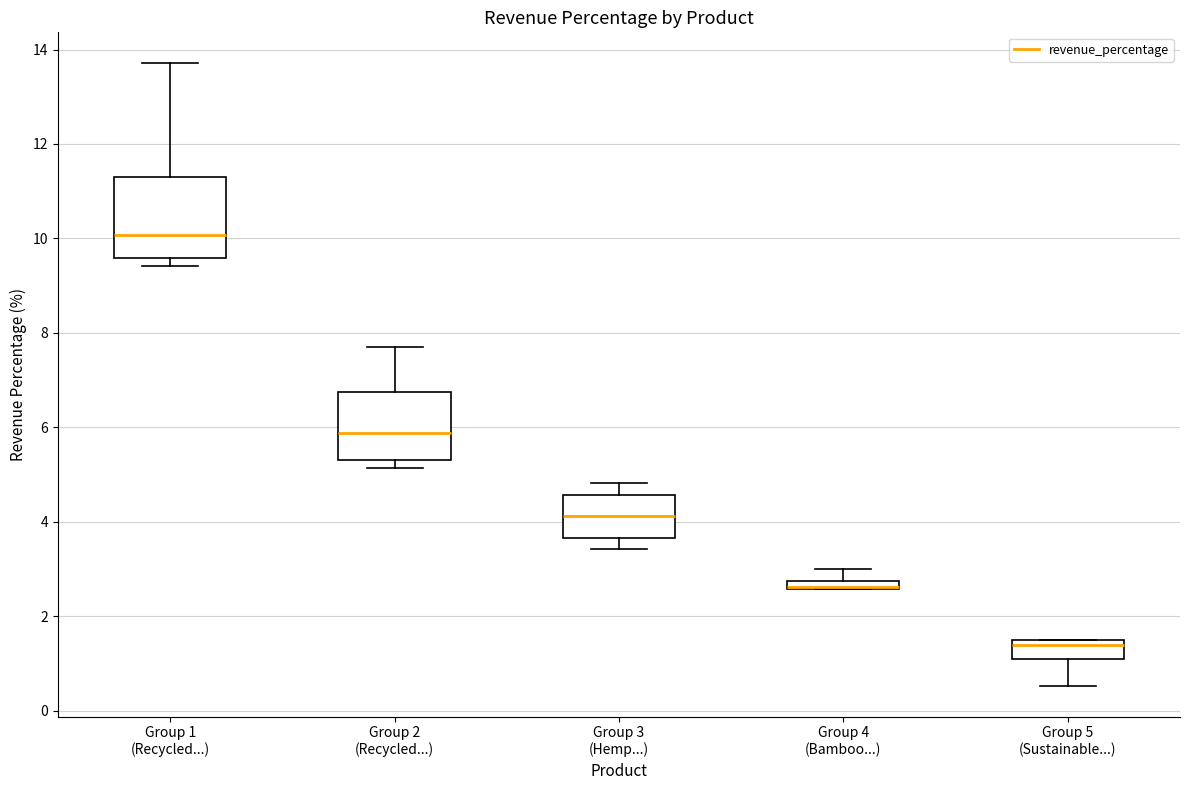

Where does the upper whisker of the box for Group 3 (Hemp...) end on the y-axis? The values are not printed on the chart, so give them approximately, as read against the axis.

4.8